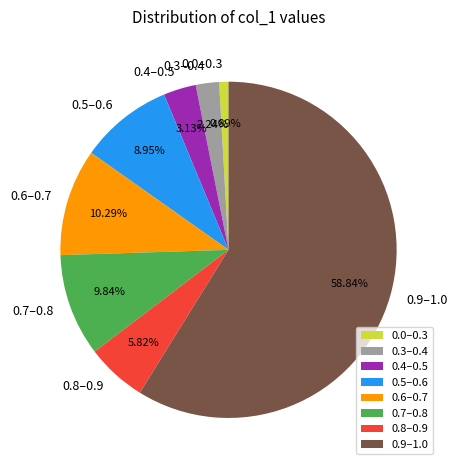

Which category has the smallest portion of the pie?

0.0–0.3